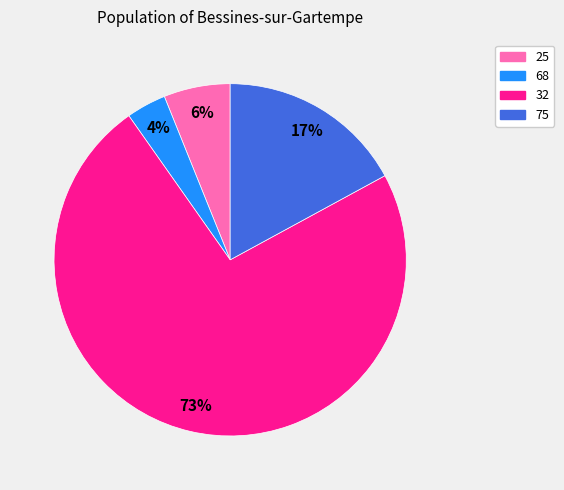

Count the number of slices in the pie.

4